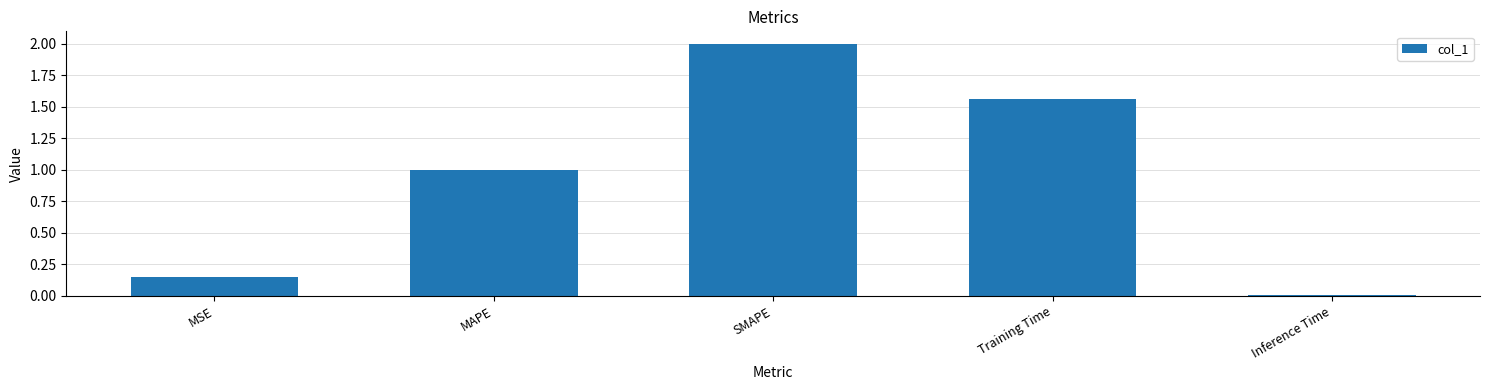

Which category has the highest value across all series?

SMAPE